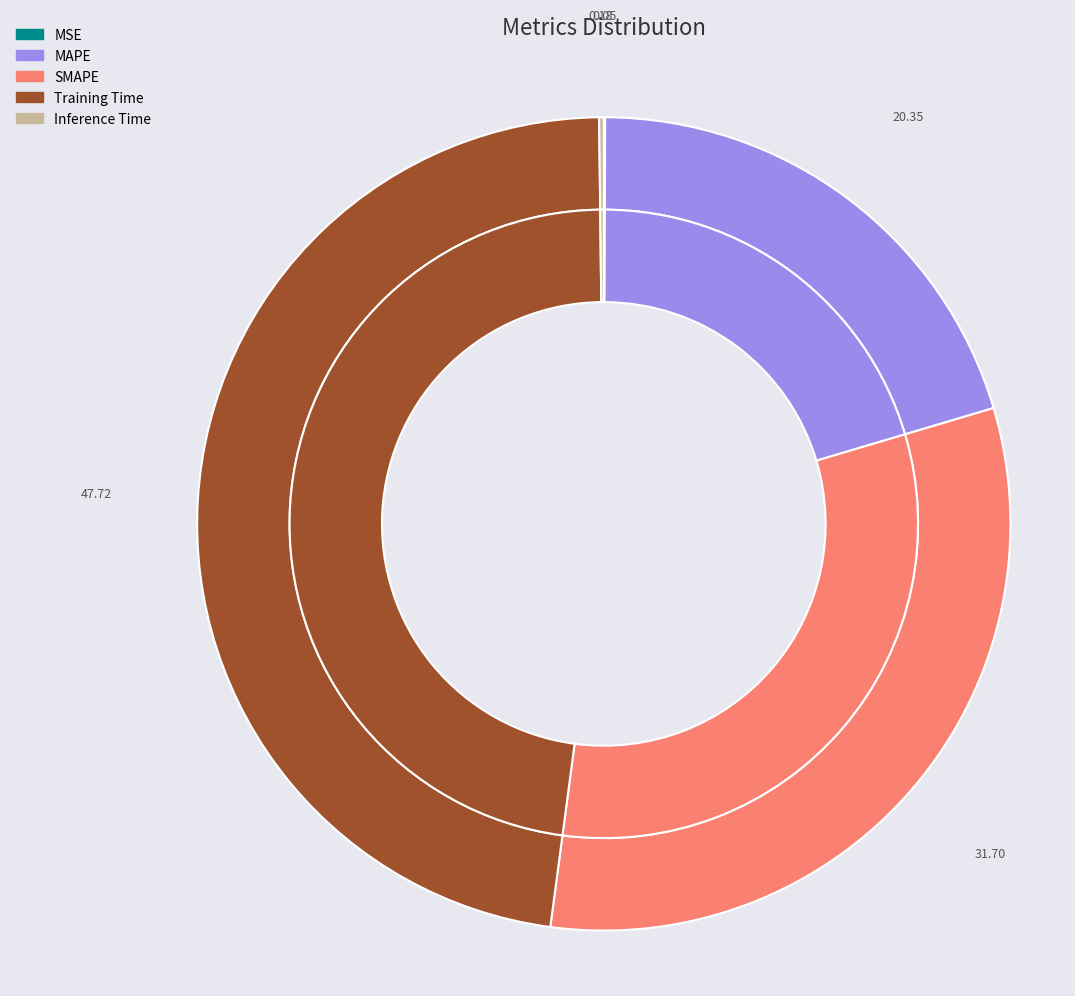

To the nearest percent, what is the difference between the largest and smallest slice percentages?

48%